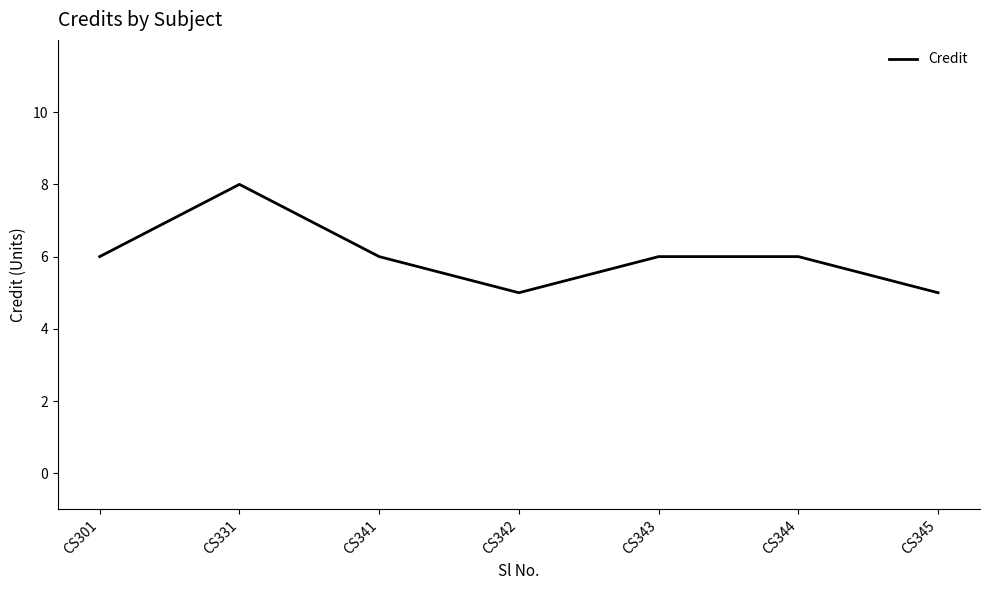

What is the sum of all values?

42